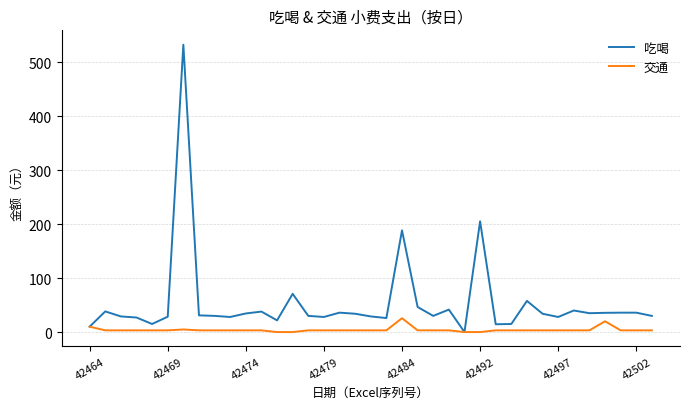

Rank the series by their maximum value, from lowest to highest.

交通, 吃喝